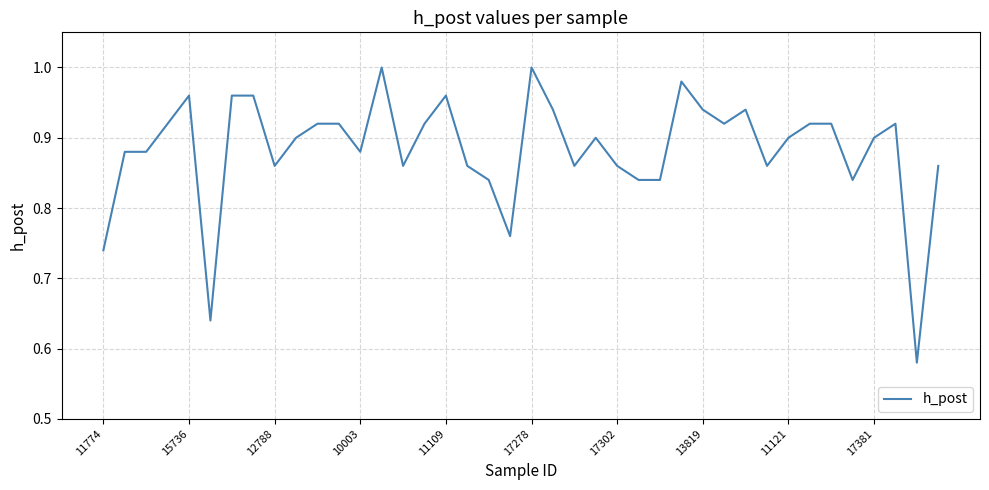

What is the difference between the maximum and minimum values?

0.4